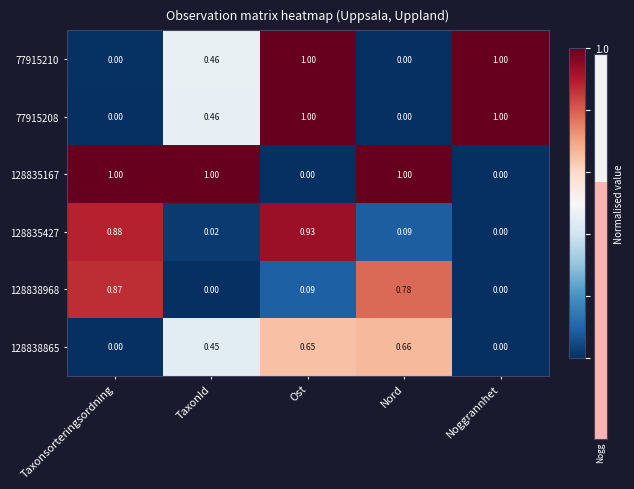

Which category has the highest value in the 128835427 series?

Ost